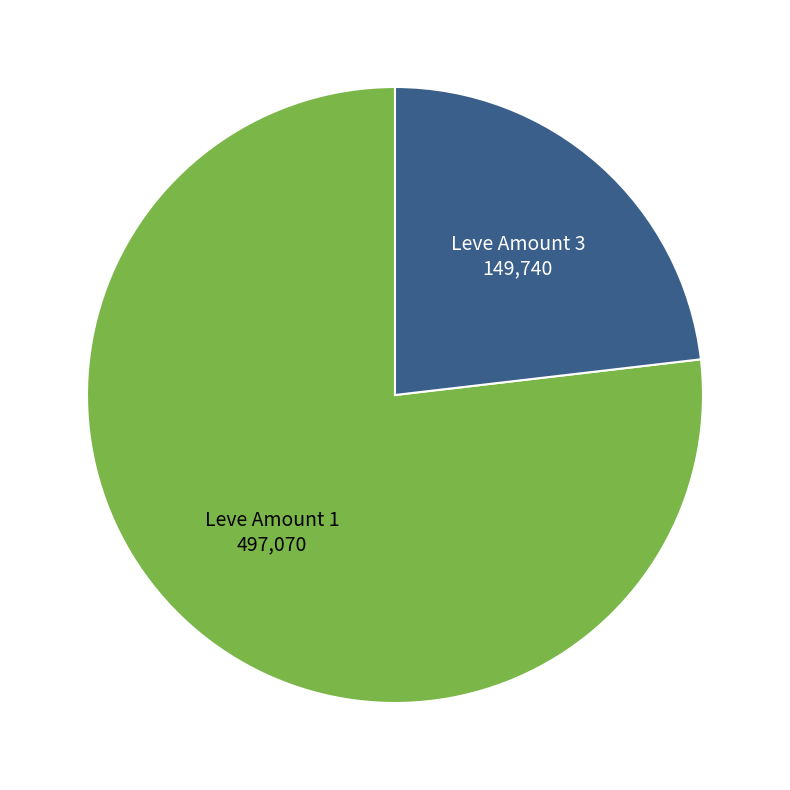

Is the sum of Leve Amount 1 and Leve Amount 3 greater than half?

Yes